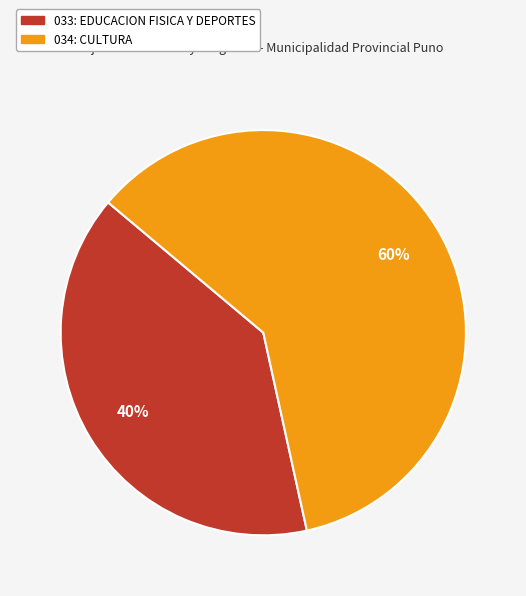

Which has a higher value, 034: CULTURA or 033: EDUCACION FISICA Y DEPORTES?

034: CULTURA